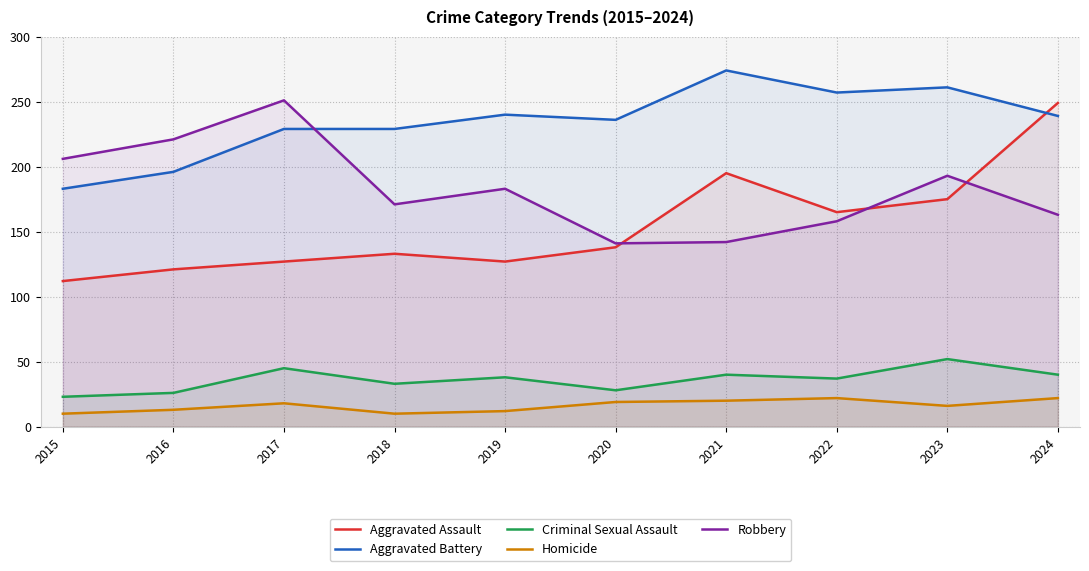

How many lines are shown in the chart?

5